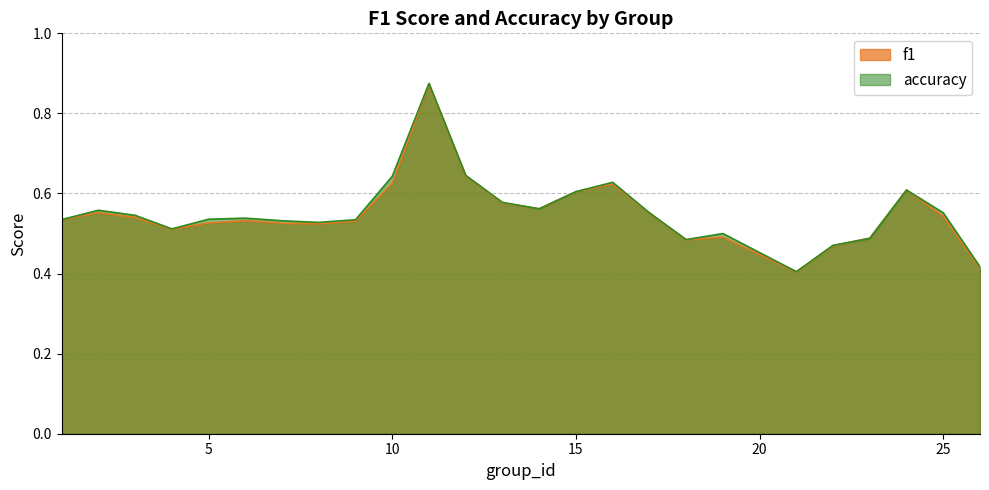

At how many categories does at least one series exceed 0?

25